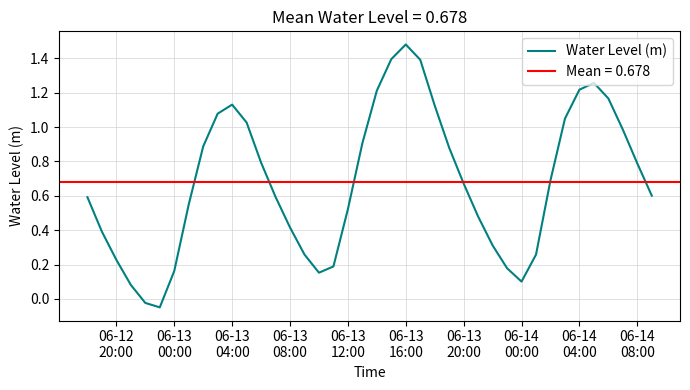

How many data points are less than 0?

2